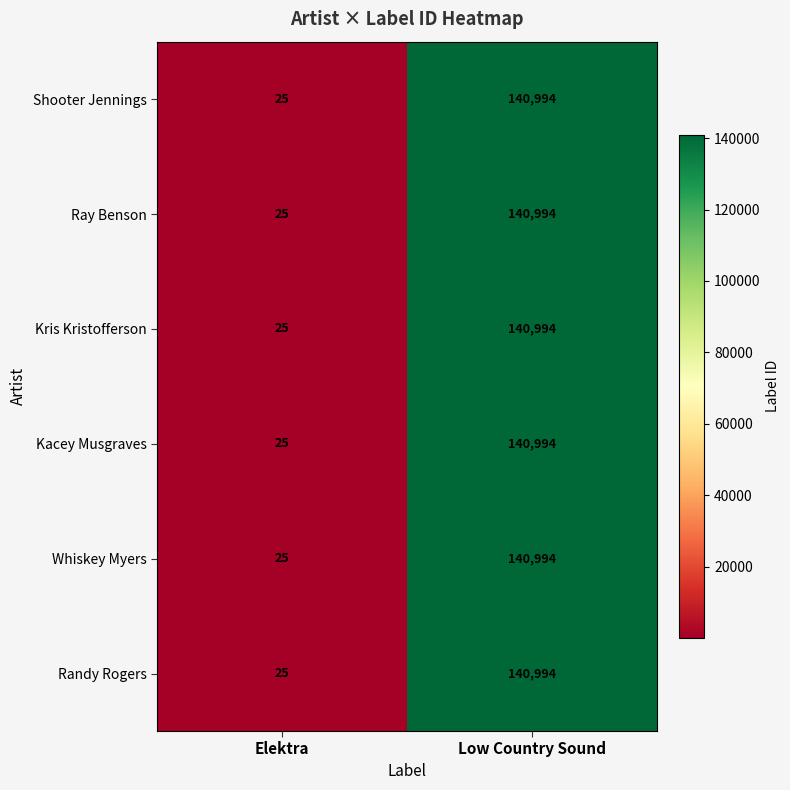

How many data points in Ray Benson are less than 140994?

1